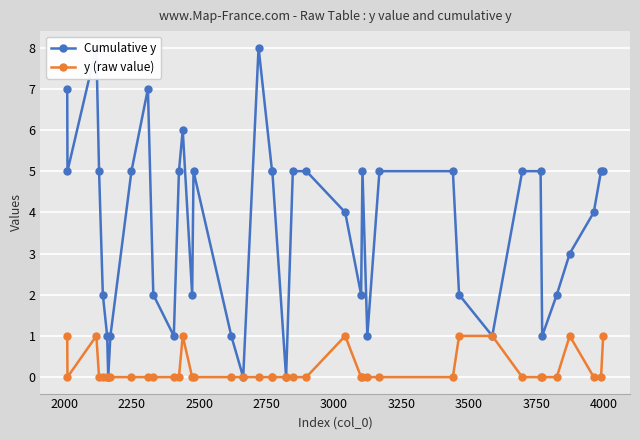

True or false: y (raw value) and Cumulative y cross at least once.

False